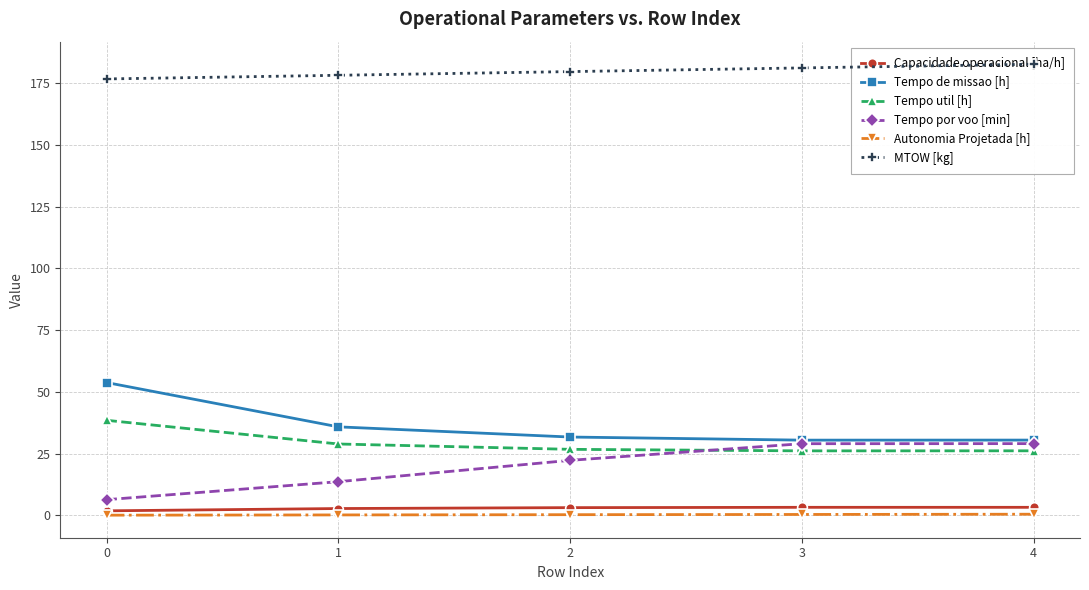

Which series has the largest range (max minus min)?

Tempo de missao [h]